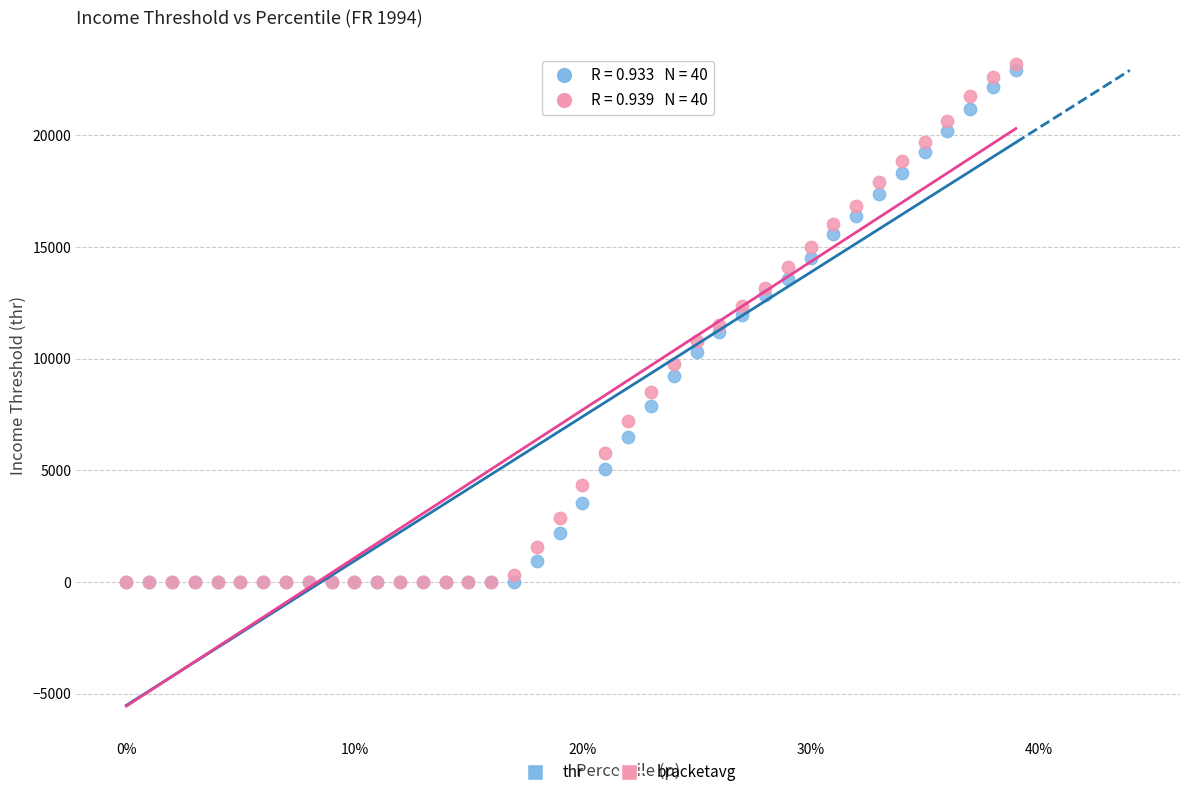

Which series contains the highest Y value?

bracketavg